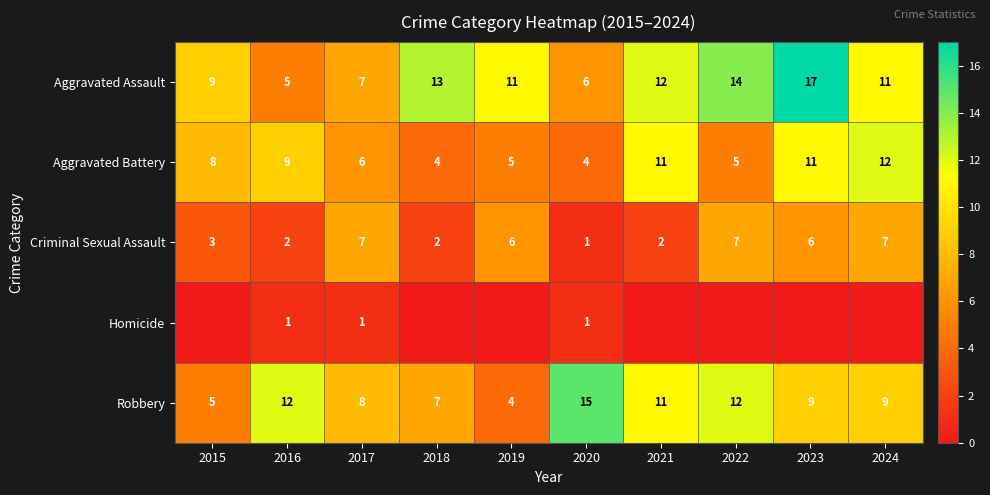

What is the total value across all series at 2016?

29